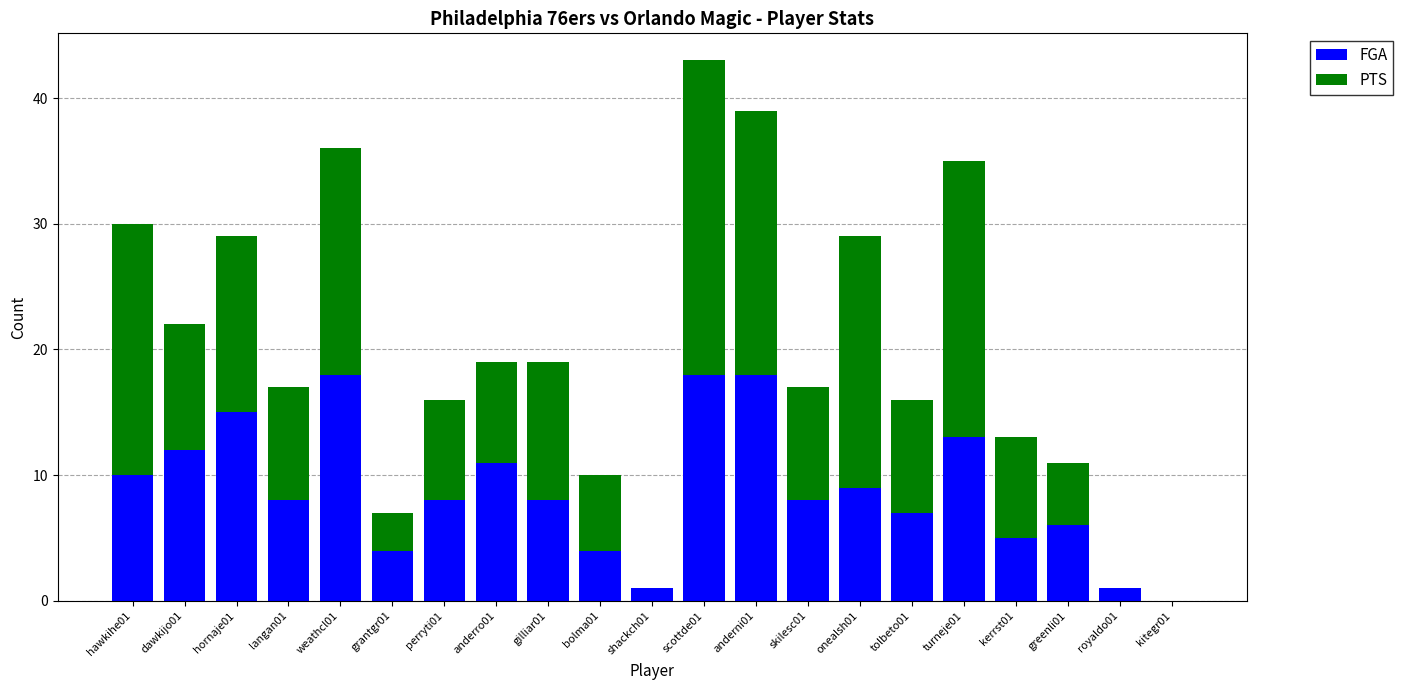

What is the approximate value of FGA at scottde01, to the nearest 10?

20